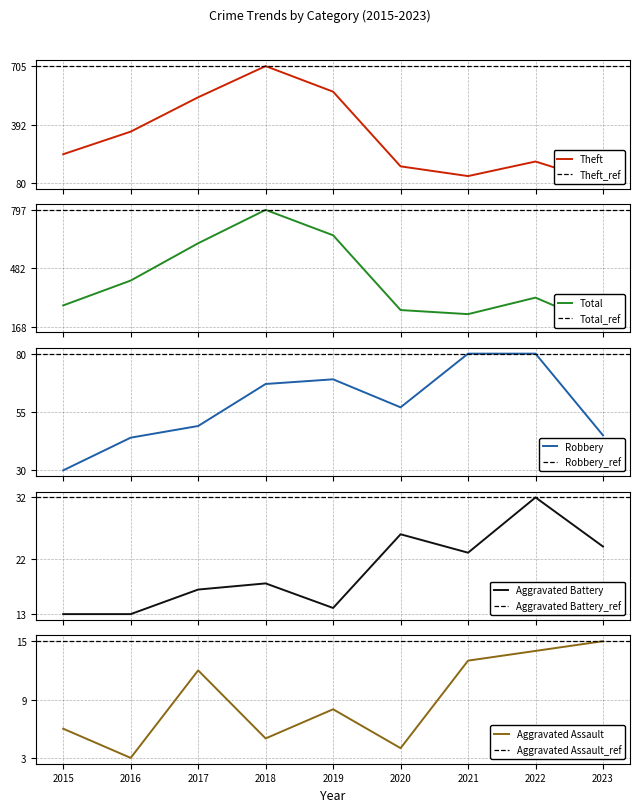

How many data points in Aggravated Battery are less than 18?

4